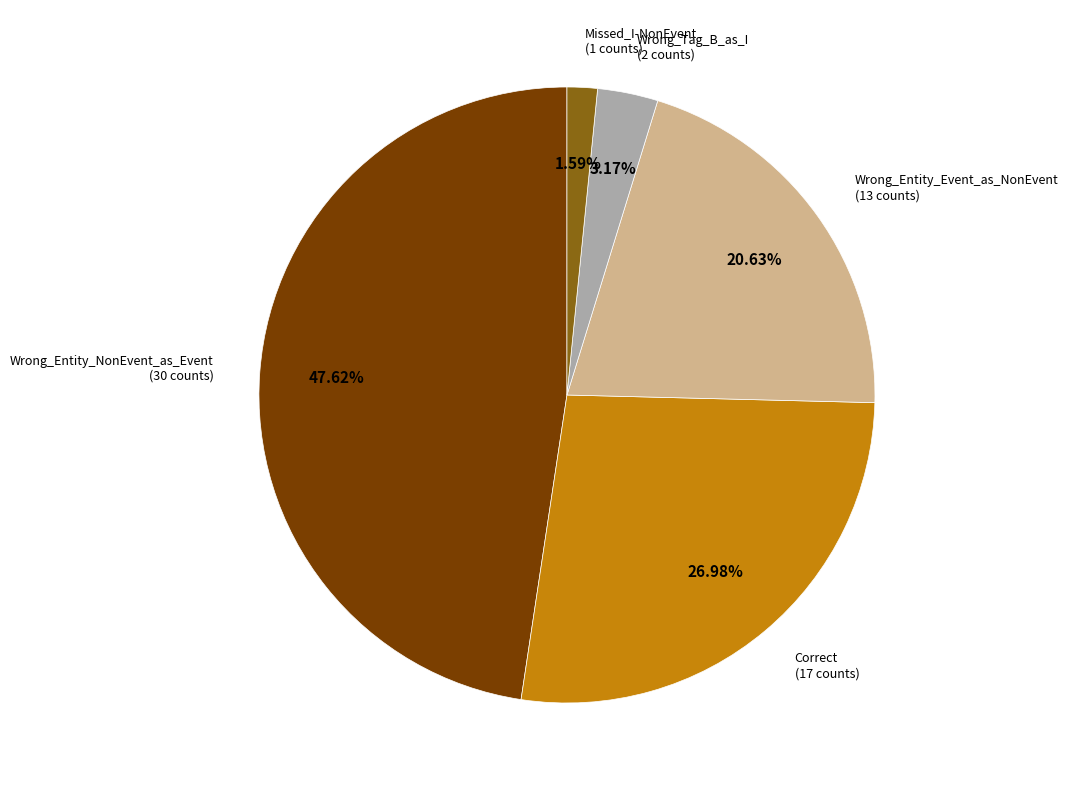

Count the number of slices in the pie.

5